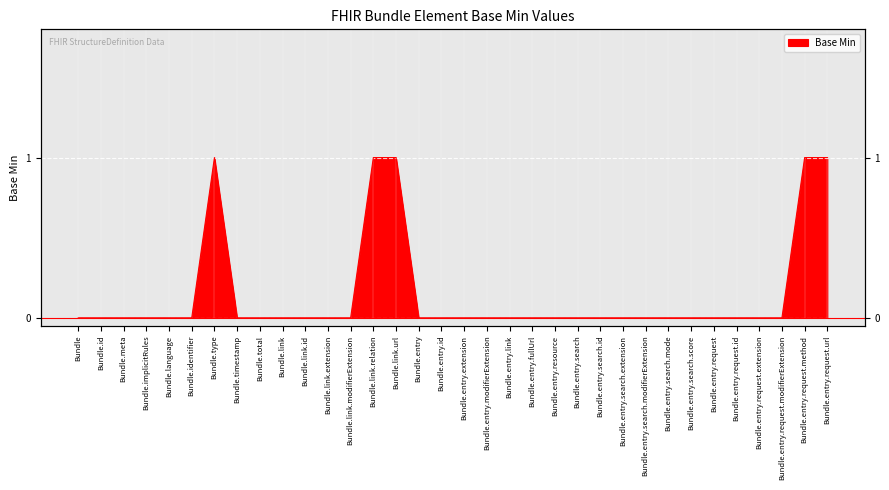

List the labels in order of value, largest first.

Bundle.type, Bundle.link.relation, Bundle.link.url, Bundle.entry.request.method, Bundle.entry.request.url, Bundle, Bundle.id, Bundle.meta, Bundle.implicitRules, Bundle.language, Bundle.identifier, Bundle.timestamp, Bundle.total, Bundle.link, Bundle.link.id, Bundle.link.extension, Bundle.link.modifierExtension, Bundle.entry, Bundle.entry.id, Bundle.entry.extension, Bundle.entry.modifierExtension, Bundle.entry.link, Bundle.entry.fullUrl, Bundle.entry.resource, Bundle.entry.search, Bundle.entry.search.id, Bundle.entry.search.extension, Bundle.entry.search.modifierExtension, Bundle.entry.search.mode, Bundle.entry.search.score, Bundle.entry.request, Bundle.entry.request.id, Bundle.entry.request.extension, Bundle.entry.request.modifierExtension